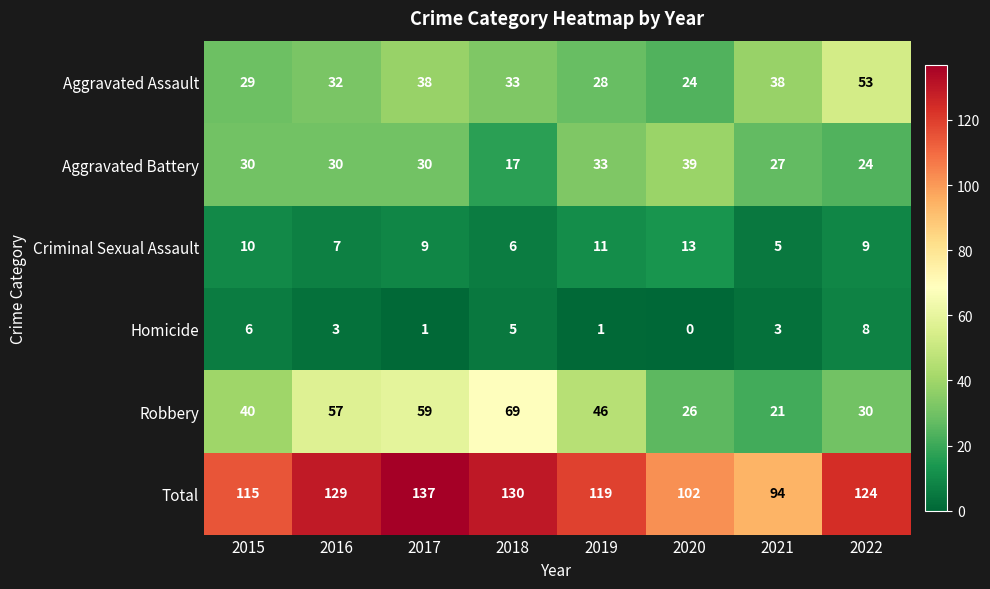

Which series has the largest total across all categories?

Total